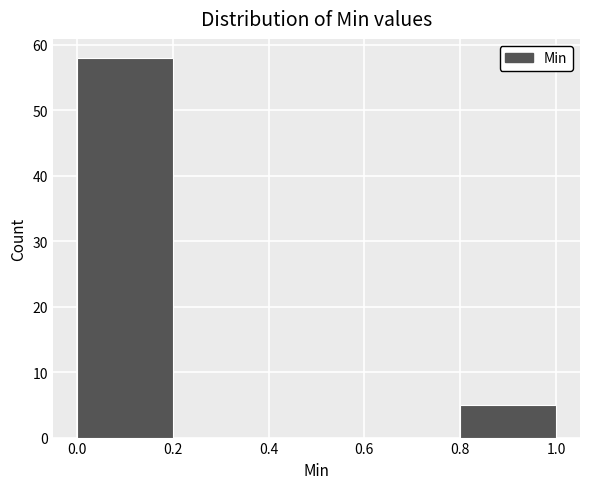

Reading left to right, transcribe this chart: for each bar, give the range it covers on the x-axis and its height. The values are not printed on the chart, so give them approximately, as read against the axis.

0.0 to 0.2: 58
0.2 to 0.4: 0
0.4 to 0.6: 0
0.6 to 0.8: 0
0.8 to 1.0: 5